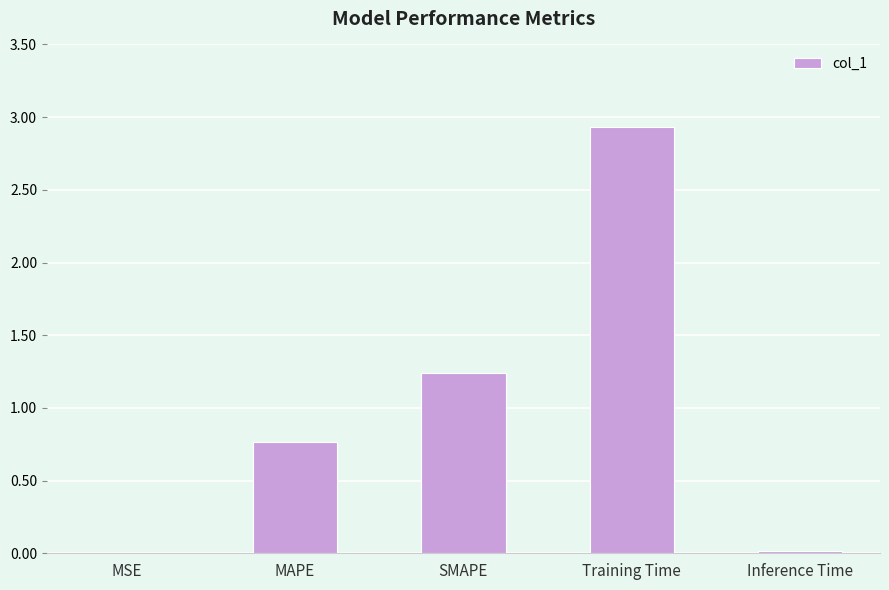

What is the sum of all values?

4.9